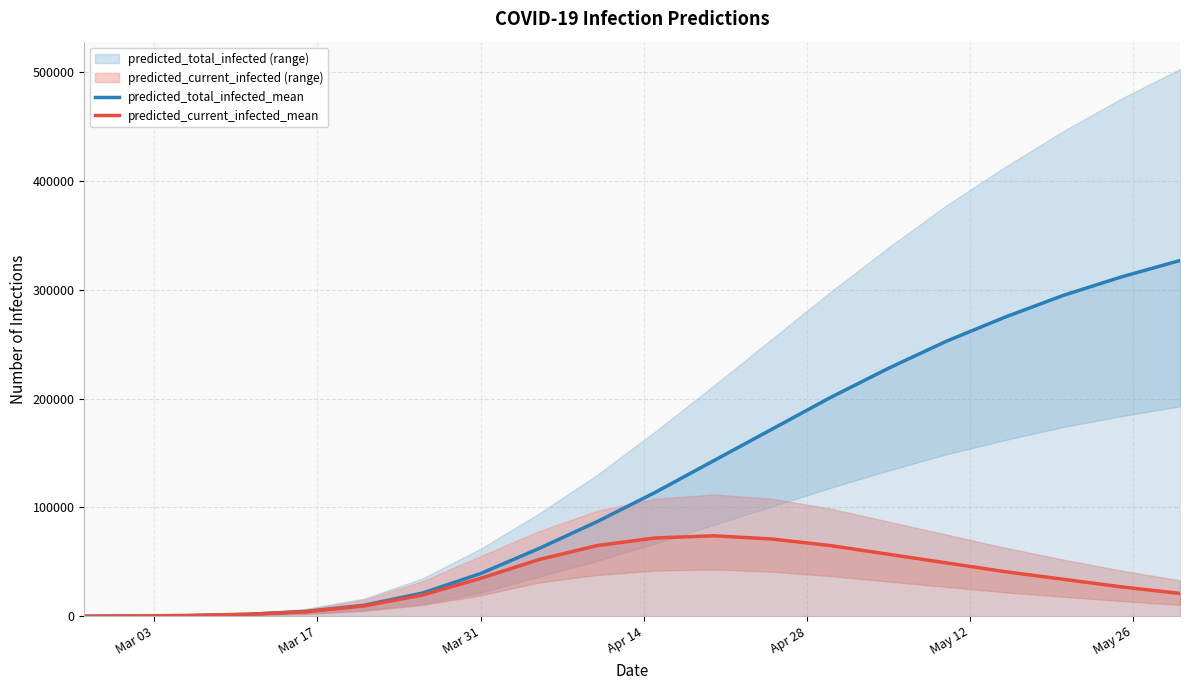

What is the maximum value for predicted_total_infected_mean?

327000